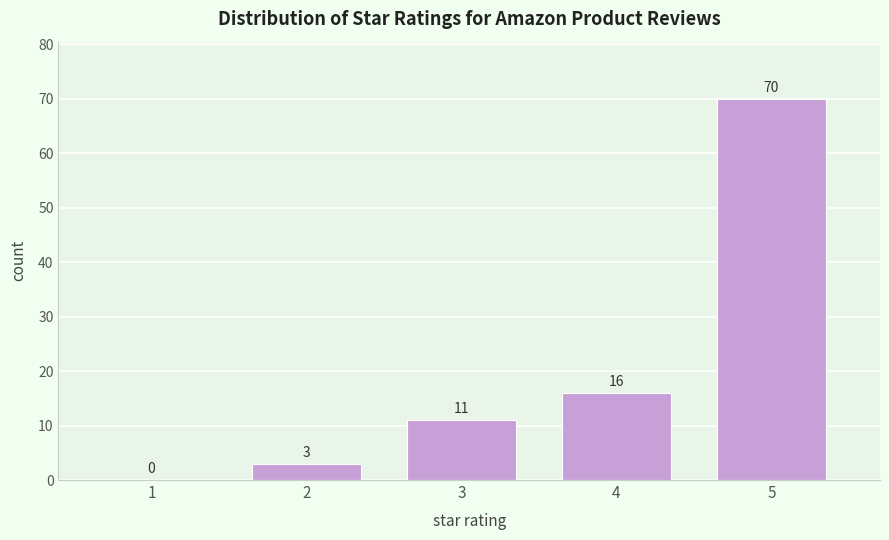

Reading left to right, list all the values displayed in this chart.

1=0	2=3	3=11	4=16	5=70